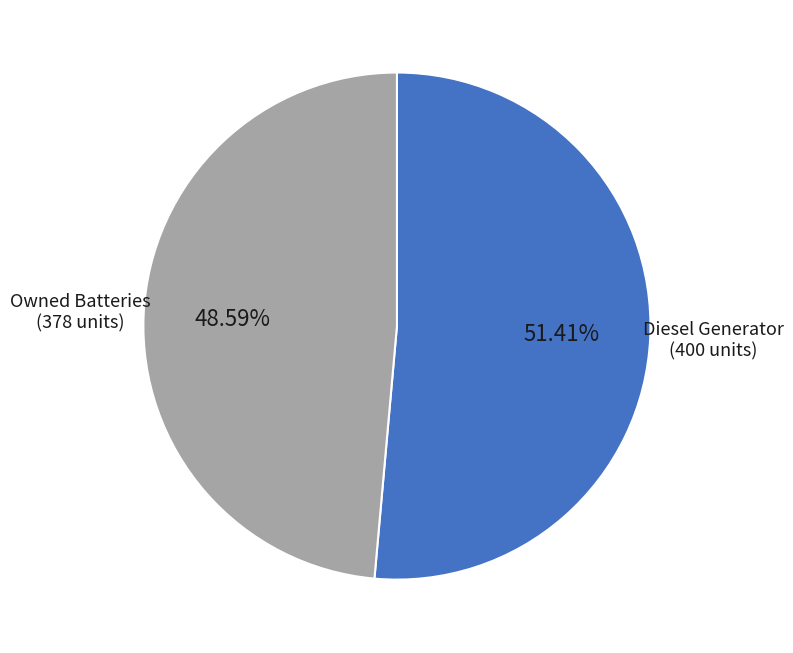

What percentage is the Diesel Generator slice, to the nearest percent?

51%